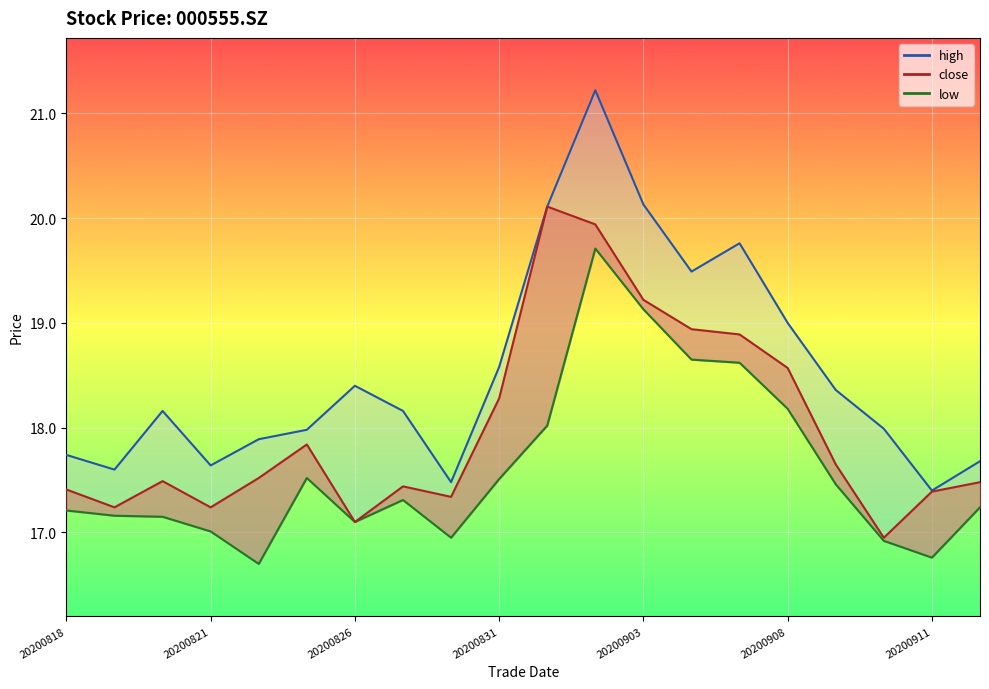

Which category has the highest value in the low series?

20200902